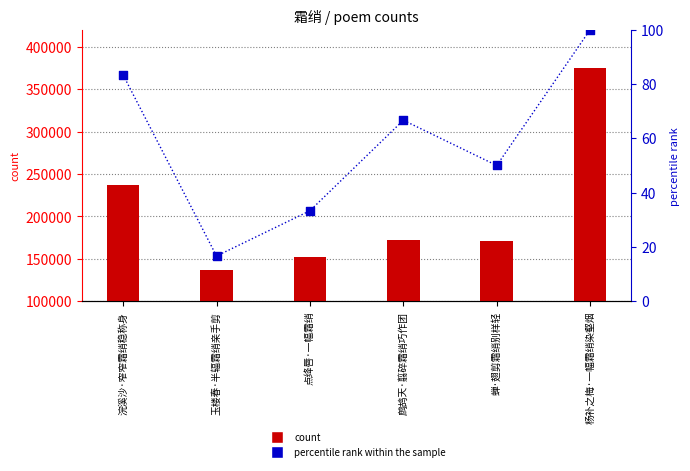

Is the value of count at 玉楼春·半辐霜绡亲手剪 greater than the value of percentile rank within the sample at 玉楼春·半辐霜绡亲手剪?

Yes